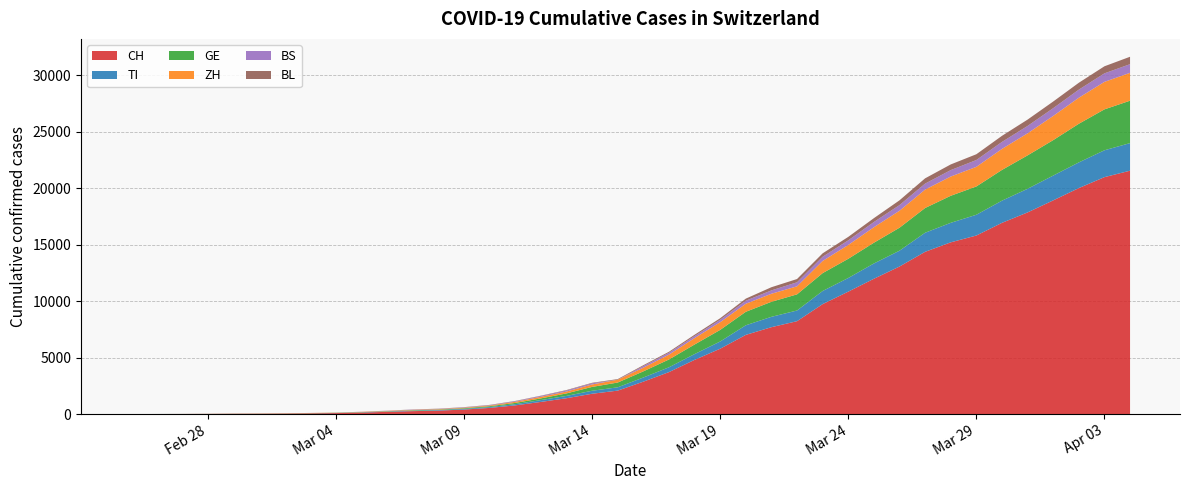

Reading right to left, transcribe all the data shown in this chart.

CH: 21535	20965	19997	18908	17842	16920	15798	15195	14356	13054	11970	10831	9727	8217	7686	7005	5781	4793	3710	2864	2072	1795	1398	1072	766	542	396	303	257	197	125	83	59	40	29	23	13	6	2	0
TI: 2442	2377	2271	2195	2091	1962	1837	1727	1688	1401	1354	1209	1162	945	916	849	638	511	426	368	293	265	206	163	108	75	61	49	41	28	25	13	8	4	2	2	1	1	1	0
GE: 3753	3621	3420	3137	2958	2721	2505	2393	2190	2033	1837	1699	1582	1430	1331	1194	1027	848	692	544	423	340	222	150	109	76	56	40	38	25	17	14	13	10	9	8	4	1	1	0
ZH: 2466	2433	2305	2141	1952	1861	1735	1703	1629	1502	1370	1223	1075	711	711	711	679	568	429	326	250	218	163	140	101	62	49	40	34	29	23	15	13	10	7	6	2	2	0	0
BS: 767	754	714	687	653	617	605	569	530	501	462	410	374	356	297	270	220	181	164	143	0	100	92	73	49	33	28	24	21	15	8	3	3	1	1	1	1	1	0	0
BL: 656	625	610	588	561	539	511	502	466	422	341	306	302	289	282	184	134	116	89	76	54	47	42	26	26	22	20	19	15	6	6	2	2	2	2	2	1	0	0	0